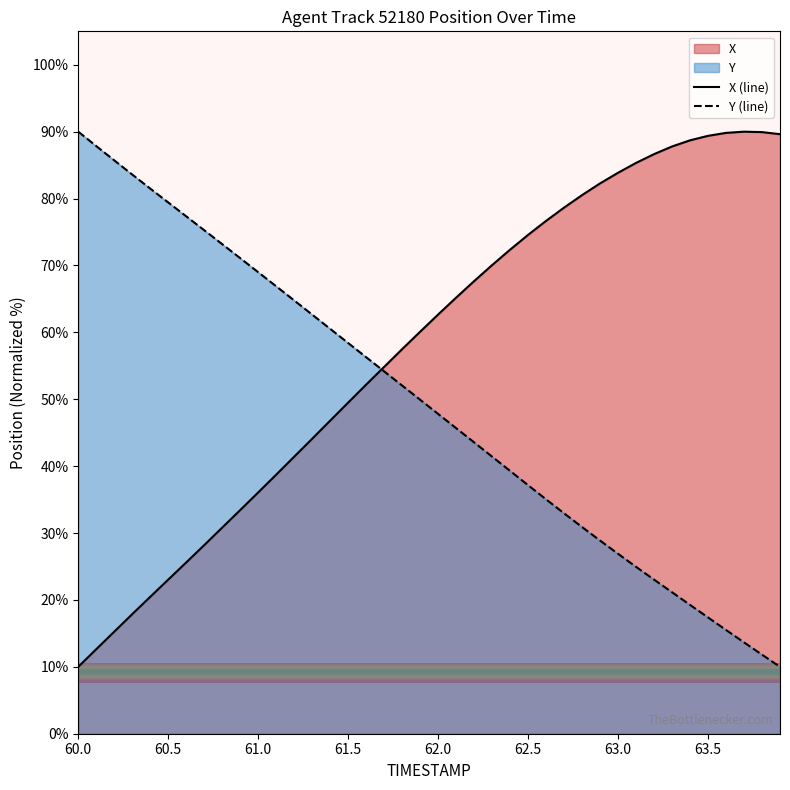

Is it true that X equals 52.0 at 60.9?

False